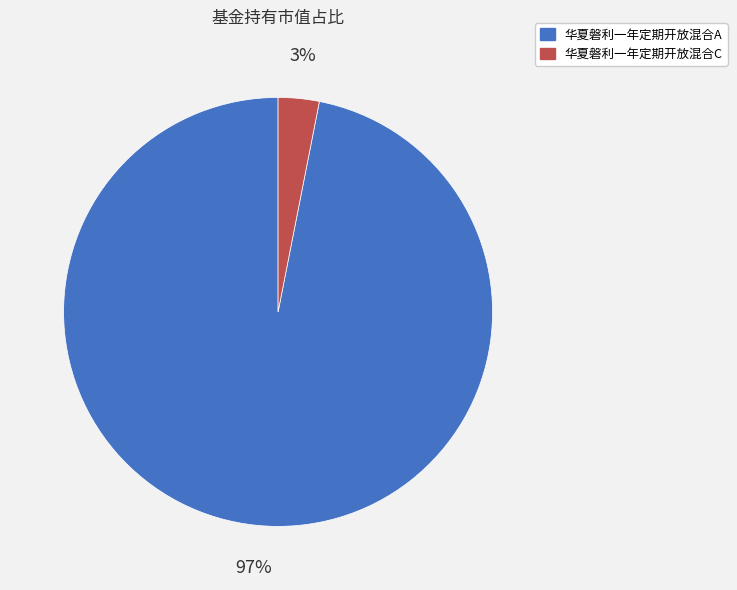

True or false: 华夏磐利一年定期开放混合C accounts for 3% of the total.

True